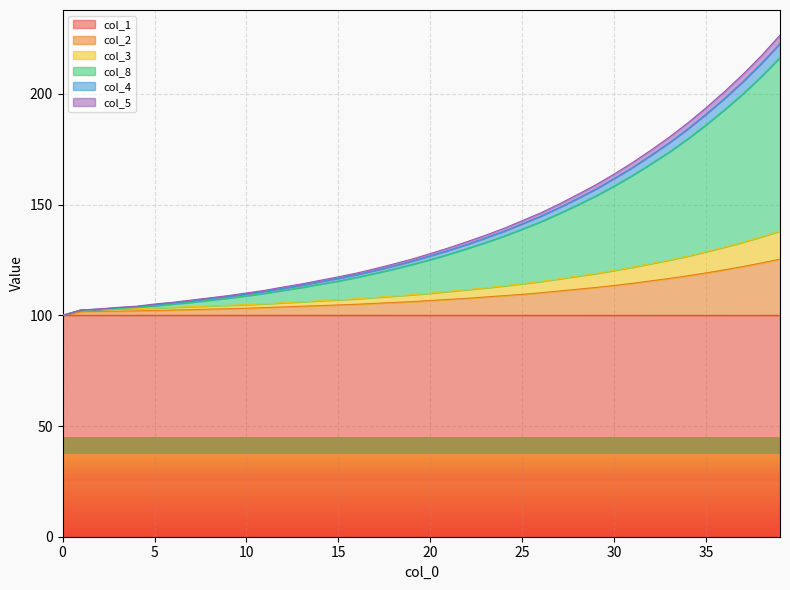

Rank the series by their maximum value, from highest to lowest.

col_4, col_5, col_8, col_3, col_2, col_1